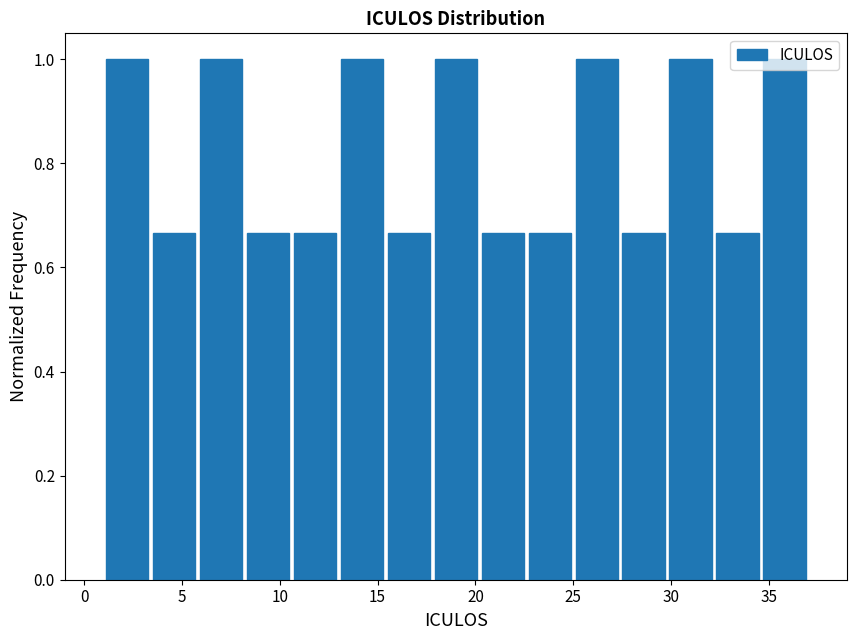

Reading left to right, list every bar in this chart as the range it spans on the x-axis followed by its height. Neither the bar edges nor the heights are printed on the chart, so give them approximately, as read against the axes.

1.0 to 3.4: 1.00
3.4 to 5.8: 0.66
5.8 to 8.2: 1.00
8.2 to 10.6: 0.66
10.6 to 13.0: 0.66
13.0 to 15.4: 1.00
15.4 to 17.8: 0.66
17.8 to 20.2: 1.00
20.2 to 22.6: 0.66
22.6 to 25.0: 0.66
25.0 to 27.4: 1.00
27.4 to 29.8: 0.66
29.8 to 32.2: 1.00
32.2 to 34.6: 0.66
34.6 to 37.0: 1.00